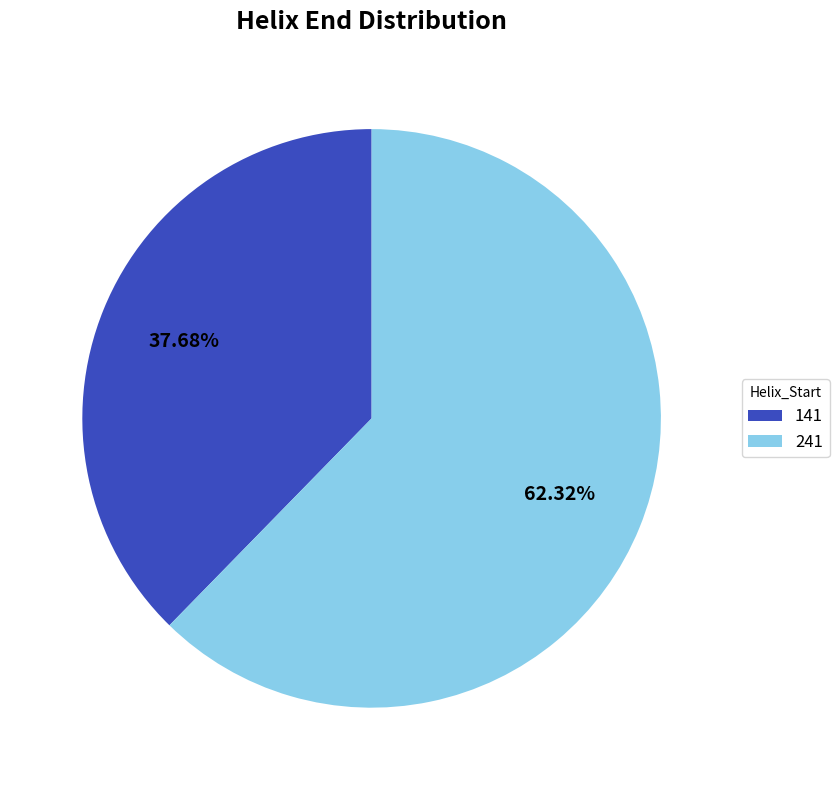

Between 141 and 241, which is larger?

241